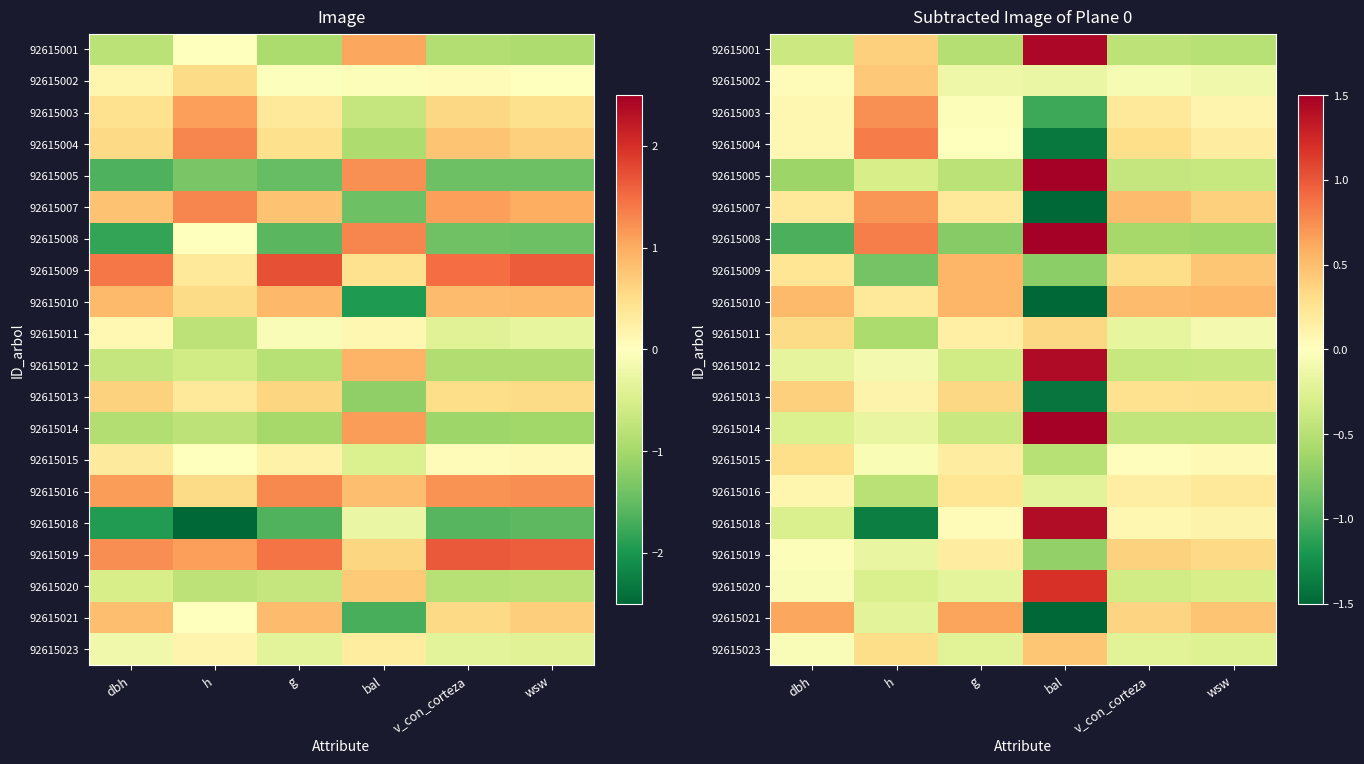

Which series has the largest range (max minus min)?

92615008